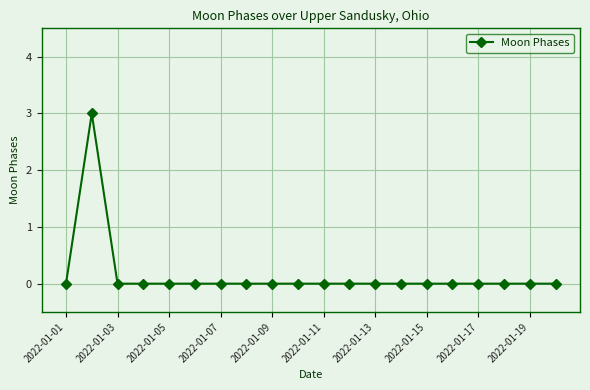

What is the sum of all values?

3